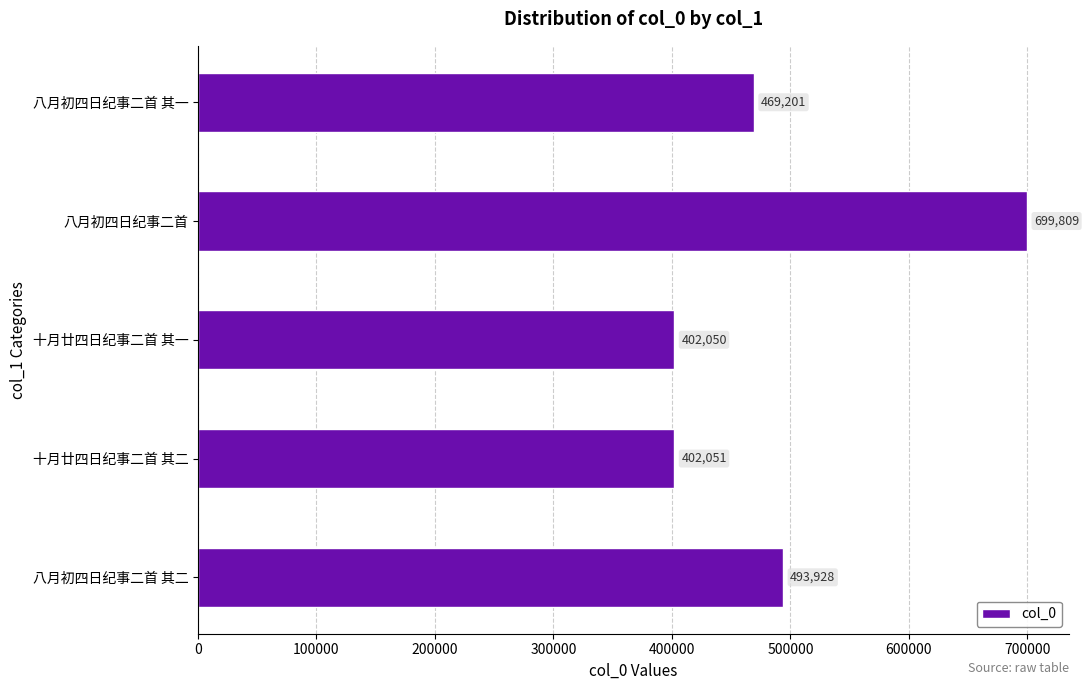

What is the change in value from 十月廿四日纪事二首 其二 to 八月初四日纪事二首 其一?

+67150